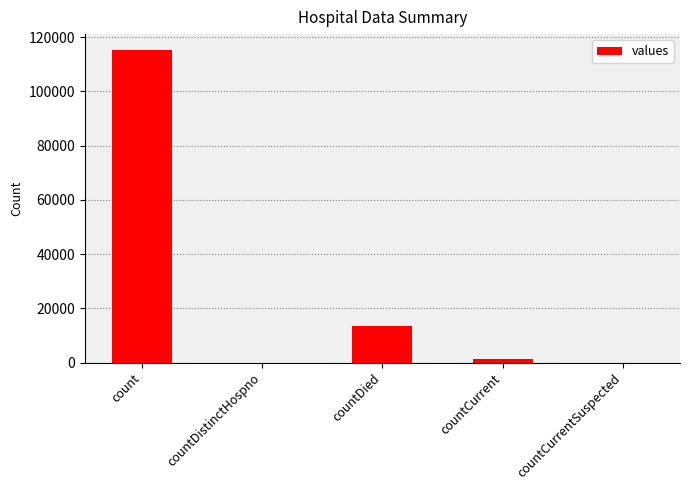

True or false: the data shows 13343 at countDied.

True